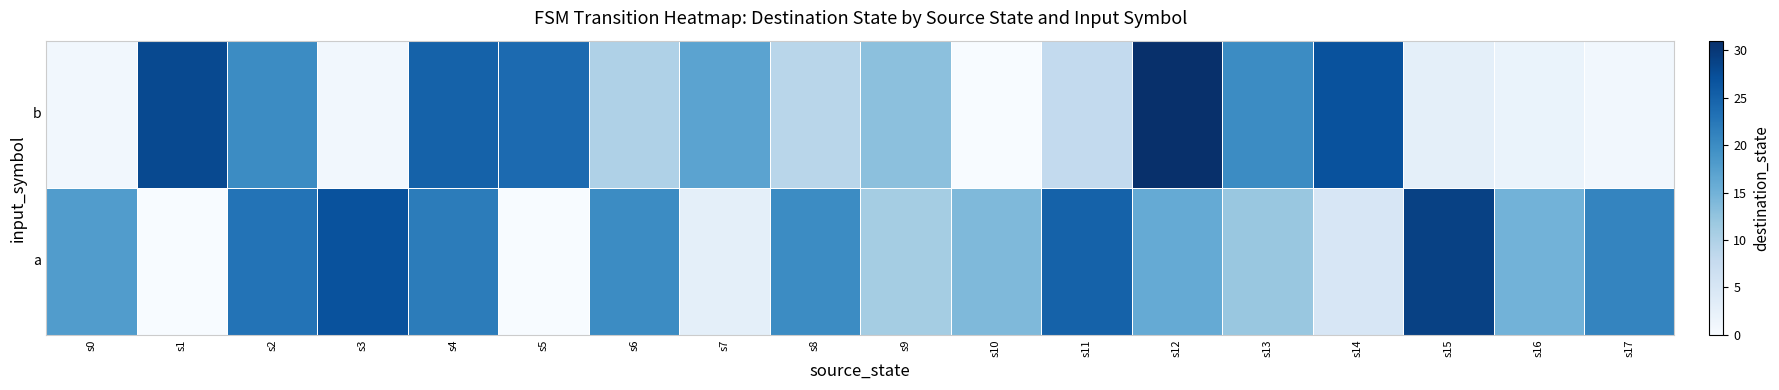

Reading left to right, list all the values displayed in this chart.

a: s0=18	s1=0	s2=23	s3=27	s4=22	s5=0	s6=20	s7=3	s8=20	s9=11	s10=14	s11=25	s12=16	s13=12	s14=5	s15=29	s16=15	s17=21
b: s0=1	s1=28	s2=20	s3=1	s4=25	s5=24	s6=10	s7=17	s8=9	s9=13	s10=0	s11=8	s12=31	s13=20	s14=27	s15=3	s16=2	s17=1